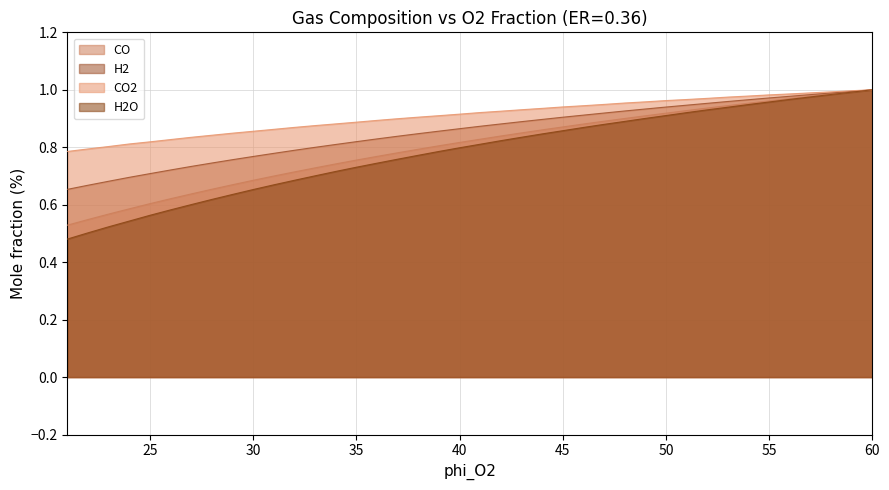

What value does the CO series have at 29?

0.7